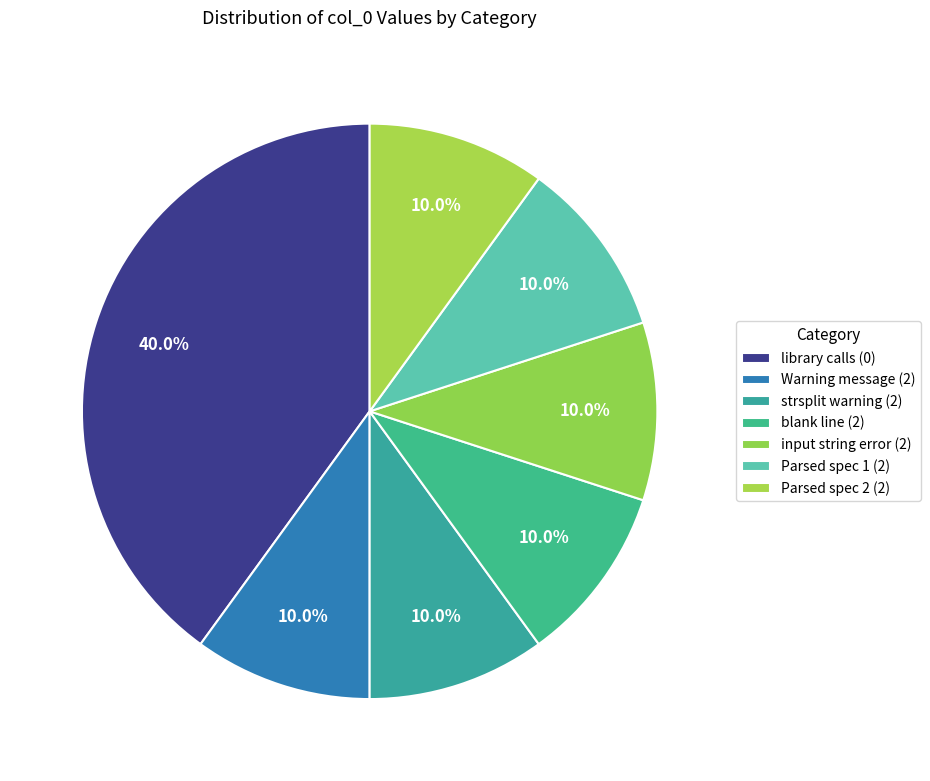

How many slices are in this pie chart?

7